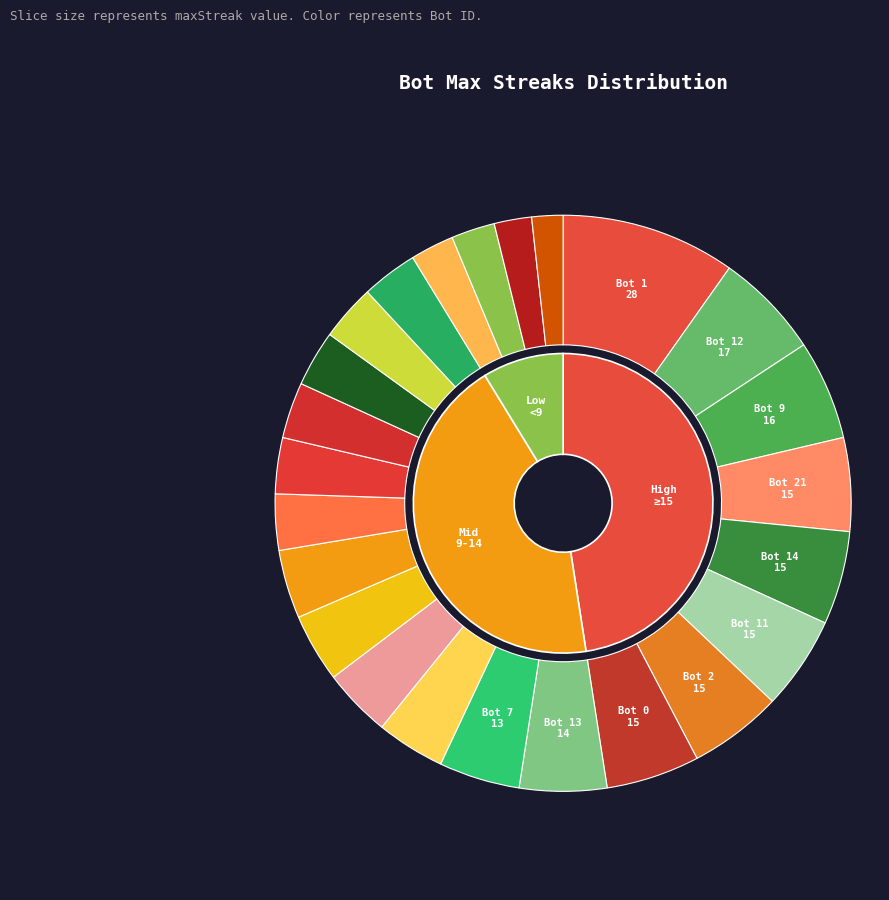

What percentage is the Bot 5 slice, to the nearest percent?

4%